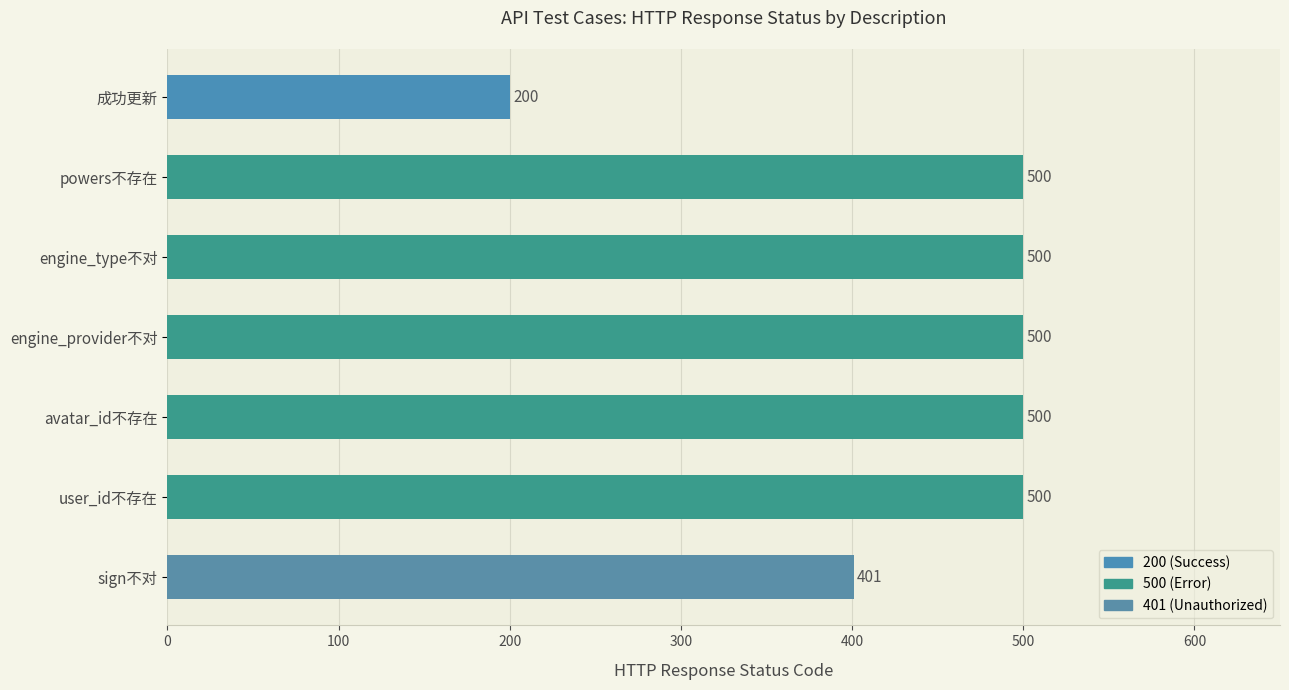

How many bars are there in total?

7